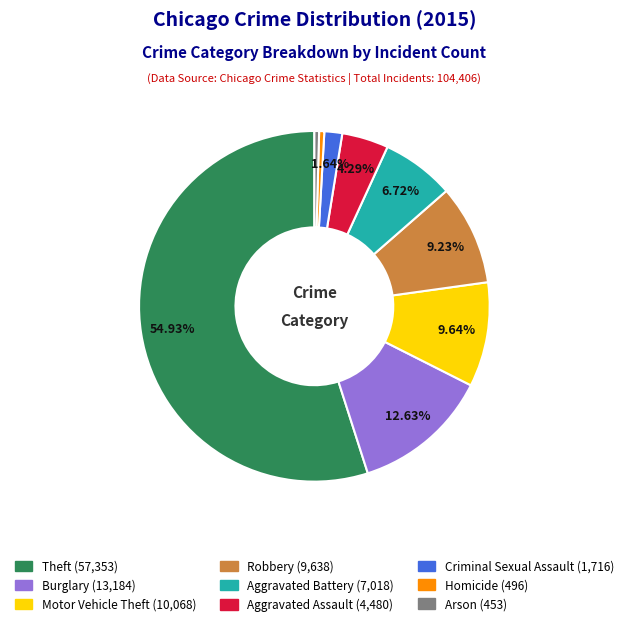

Between Criminal Sexual Assault and Theft, which is larger?

Theft